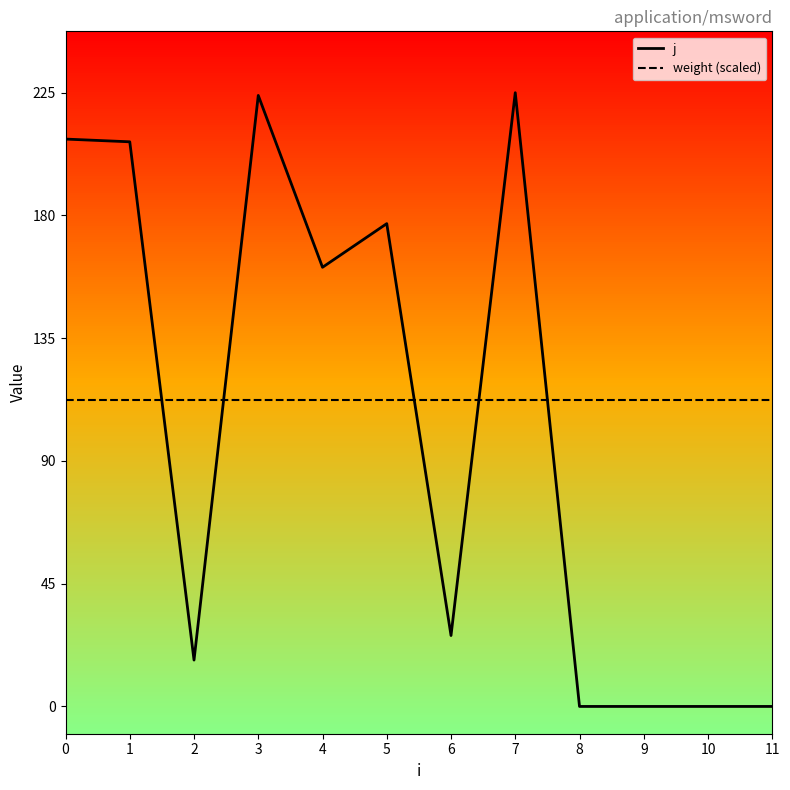

Reading left to right, list all the values displayed in this chart.

j: 0=208.0	1=207.0	2=17.0	3=224.0	4=161.0	5=177.0	6=26.0	7=225.0	8=0.0	9=0.0	10=0.0	11=0.0
weight (scaled): 0=112.5	1=112.5	2=112.5	3=112.5	4=112.5	5=112.5	6=112.5	7=112.5	8=112.5	9=112.5	10=112.5	11=112.5